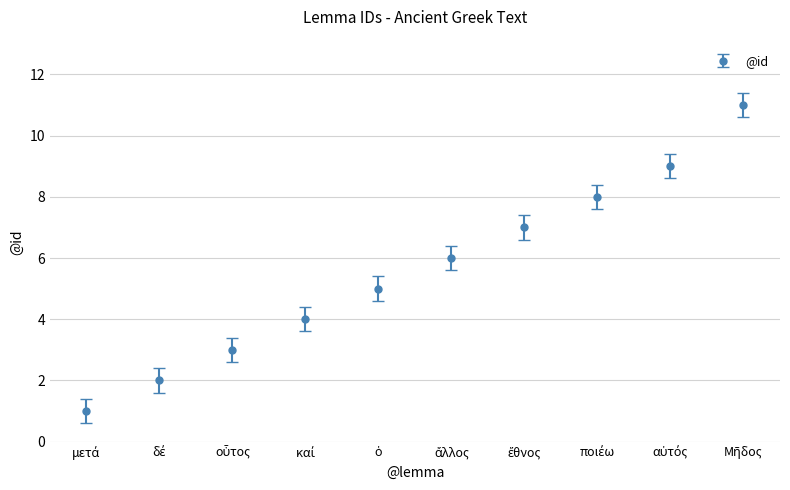

What is the greatest value displayed?

11